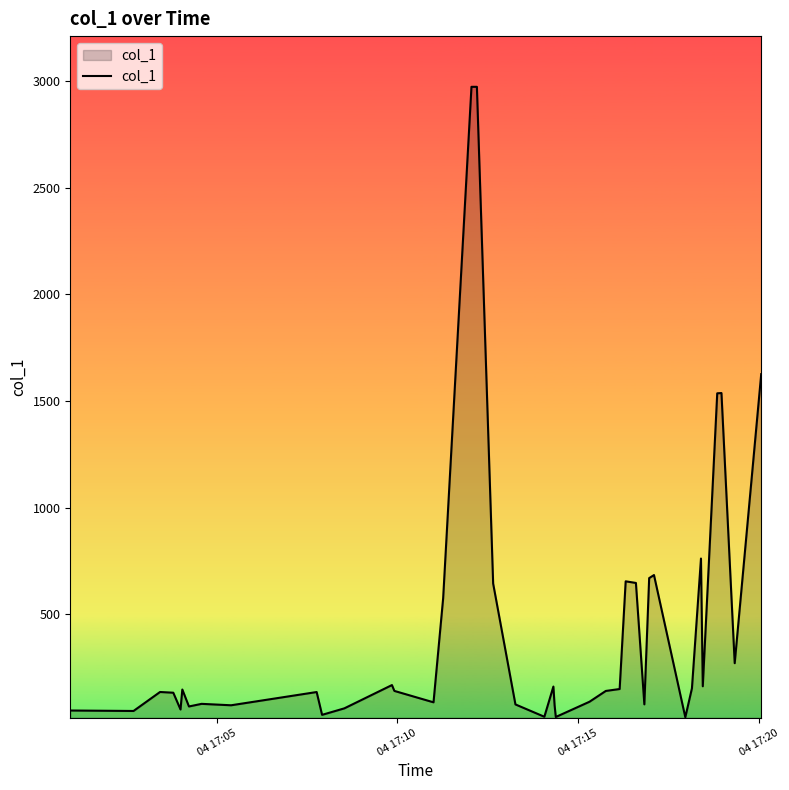

What is the greatest value displayed?

2973.8